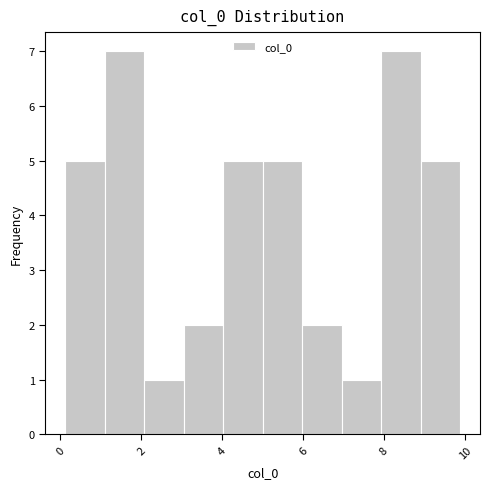

How tall is the bar that spans 4.0 to 5.0 on the x-axis? Neither the bar edges nor the heights are printed on the chart, so give them approximately, as read against the axes.

5